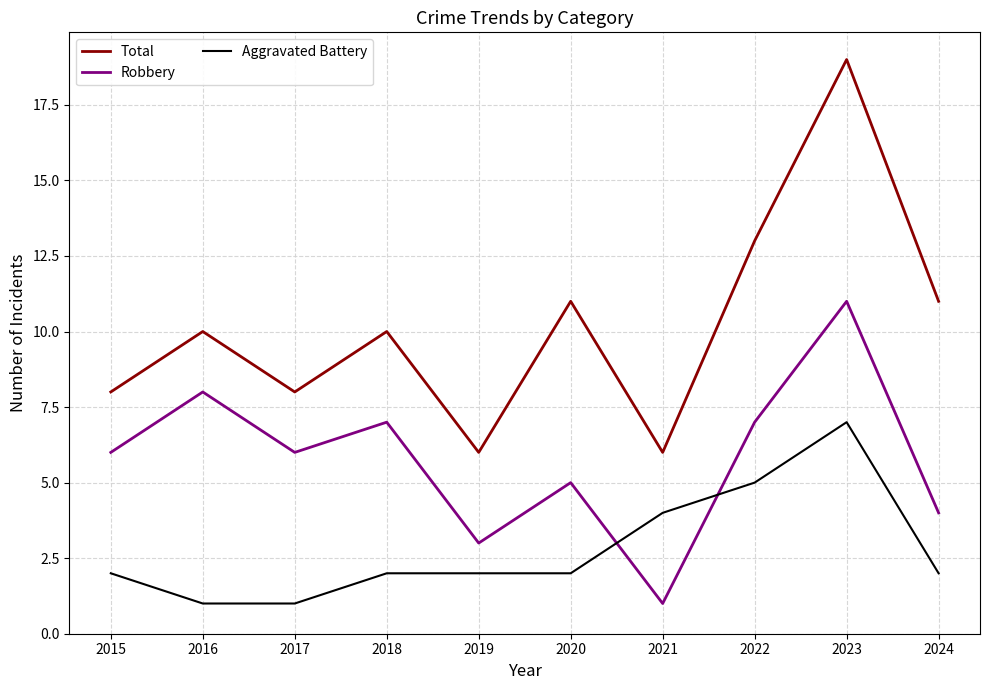

How many distinct data groups are displayed?

3